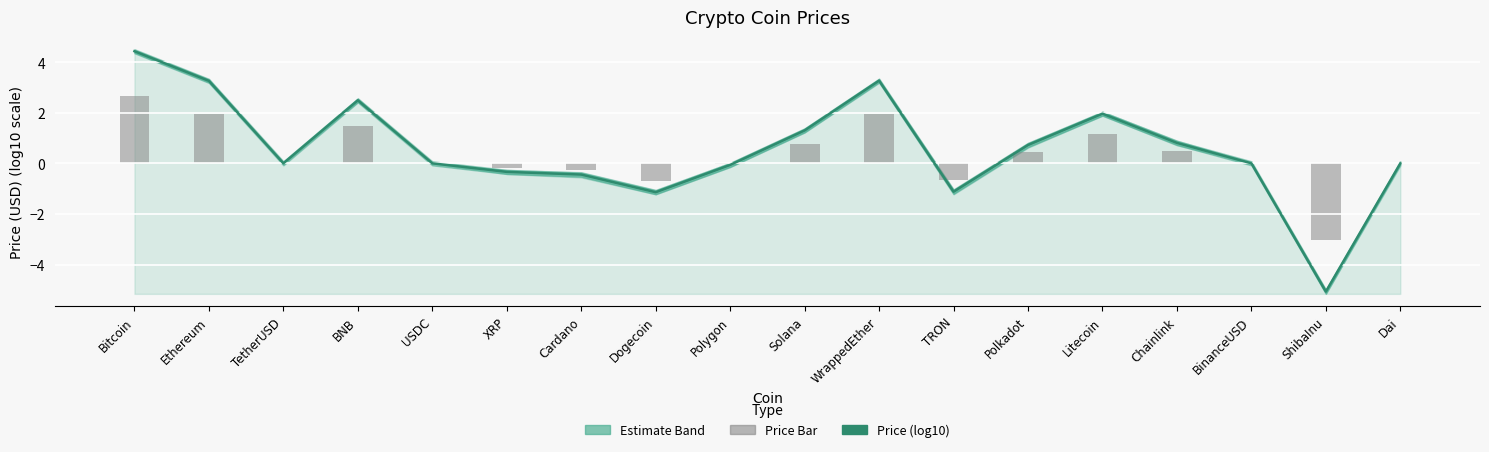

True or false: Price (log10 USD) has a value of -5.1 at ShibaInu.

True